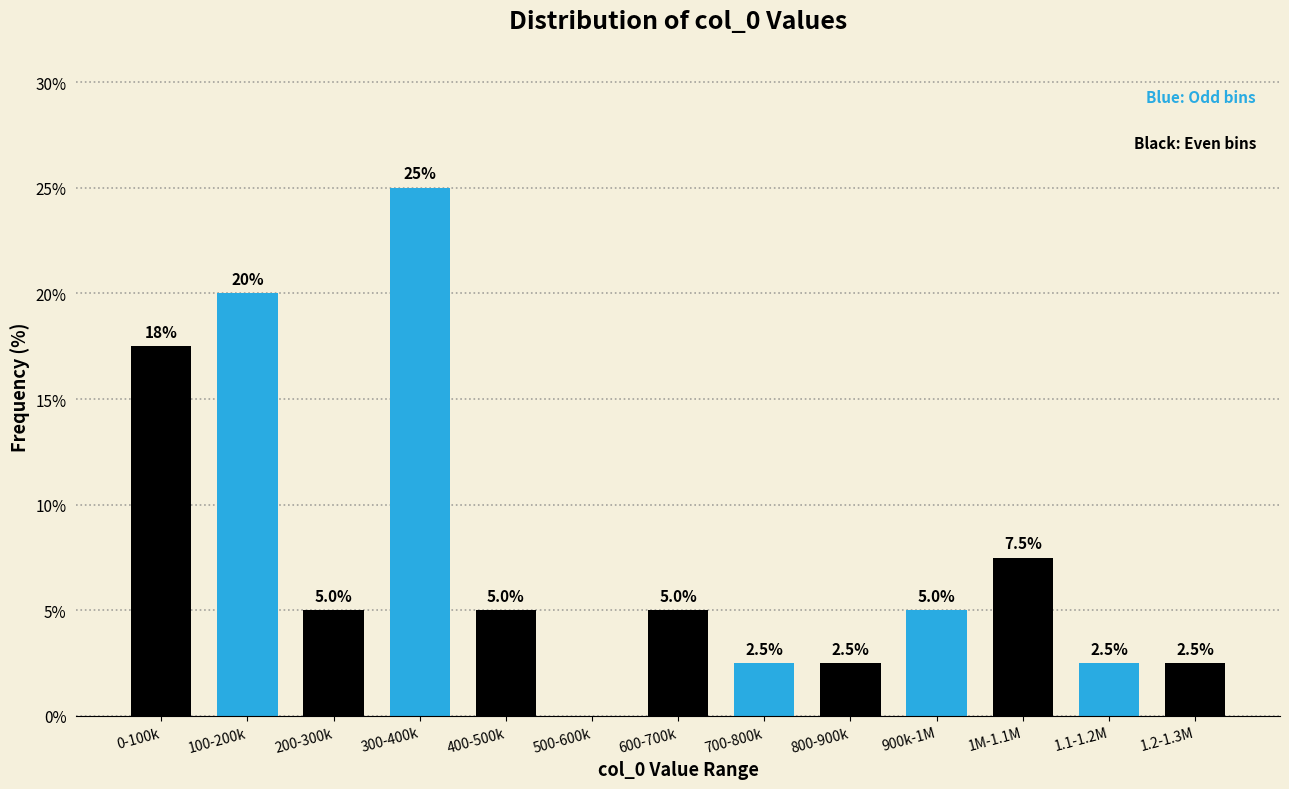

Reading left to right, what are all the values shown in this chart?

0-100k=17.5	100-200k=20.0	200-300k=5.0	300-400k=25.0	400-500k=5.0	500-600k=0.0	600-700k=5.0	700-800k=2.5	800-900k=2.5	900k-1M=5.0	1M-1.1M=7.5	1.1-1.2M=2.5	1.2-1.3M=2.5